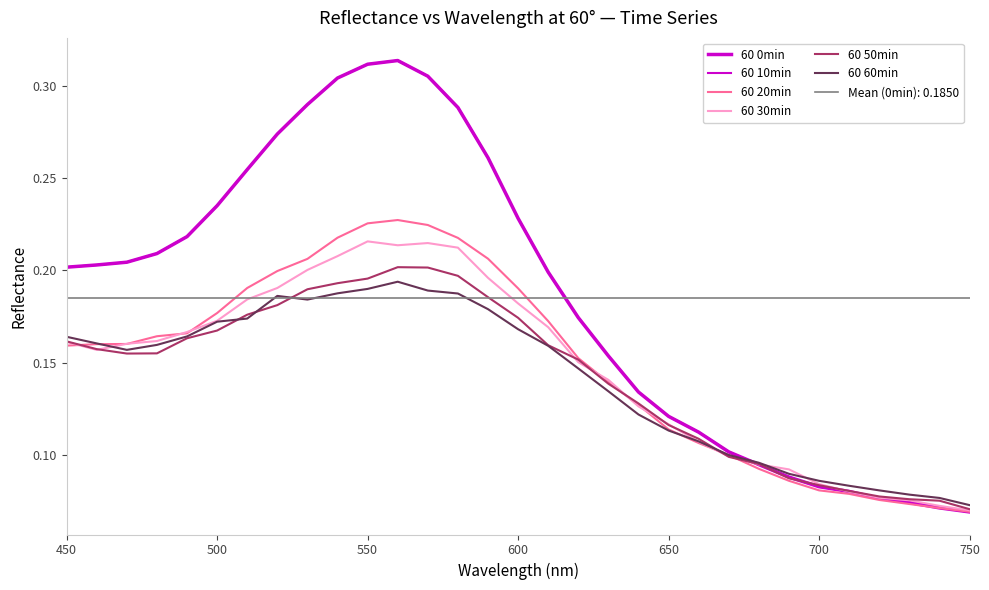

In 60 0min, how many points are higher than both neighbors (excluding endpoints)?

1